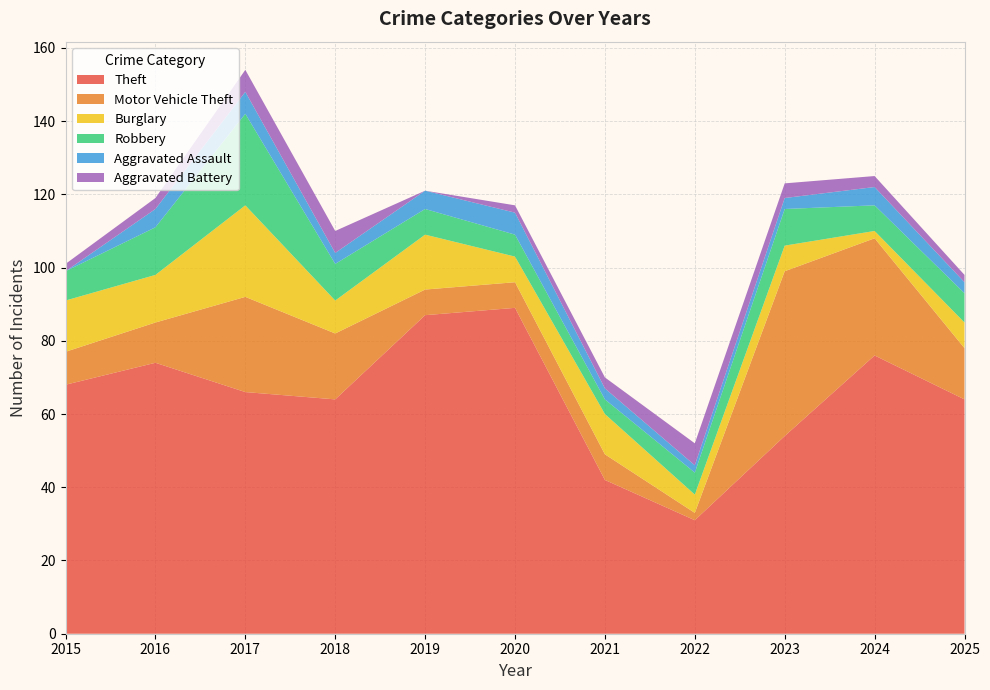

Reading left to right, extract all data points from this chart.

Theft: 2015=68	2016=74	2017=66	2018=64	2019=87	2020=89	2021=42	2022=31	2023=54	2024=76	2025=64
Motor Vehicle Theft: 2015=9	2016=11	2017=26	2018=18	2019=7	2020=7	2021=7	2022=2	2023=45	2024=32	2025=14
Burglary: 2015=14	2016=13	2017=25	2018=9	2019=15	2020=7	2021=11	2022=5	2023=7	2024=2	2025=7
Robbery: 2015=8	2016=13	2017=25	2018=10	2019=7	2020=6	2021=4	2022=6	2023=10	2024=7	2025=8
Aggravated Assault: 2015=0	2016=5	2017=6	2018=3	2019=5	2020=6	2021=3	2022=2	2023=3	2024=5	2025=3
Aggravated Battery: 2015=2	2016=3	2017=6	2018=6	2019=0	2020=2	2021=3	2022=6	2023=4	2024=3	2025=2